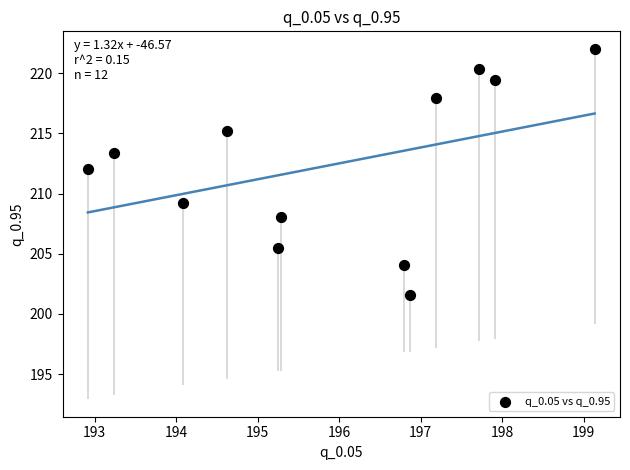

What is the range of Y values (max minus min)?

20.5